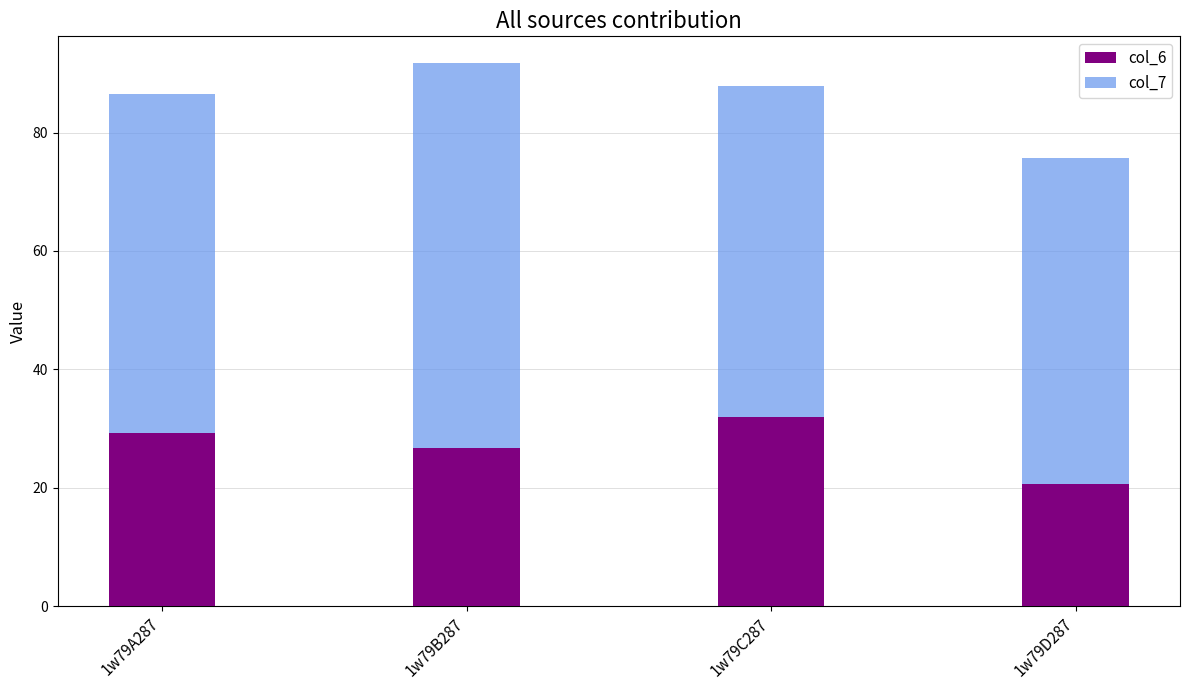

Reading left to right, list the values for the col_6 series.

29.3	26.8	32.0	20.6